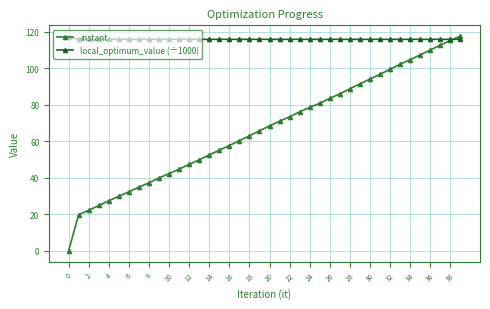

Which series has the widest spread of values?

instant